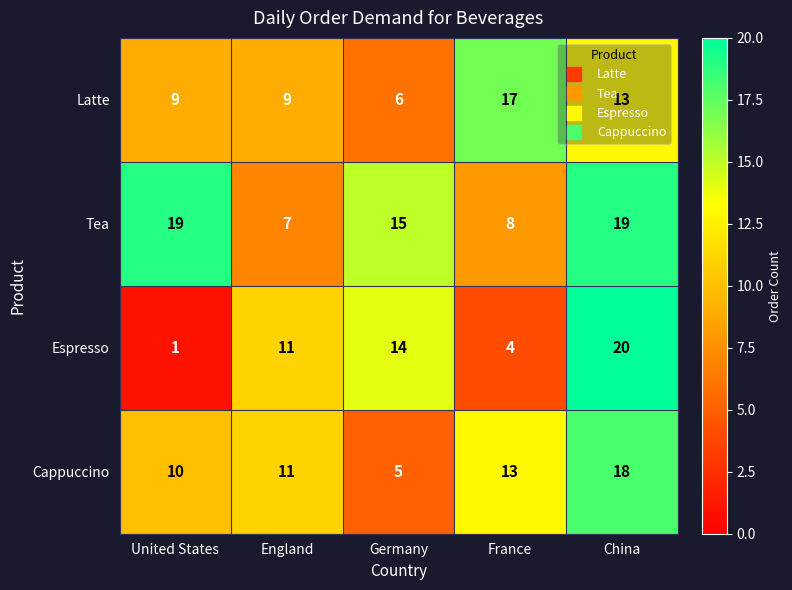

What is the difference between the maximum and minimum values in the Tea series?

12